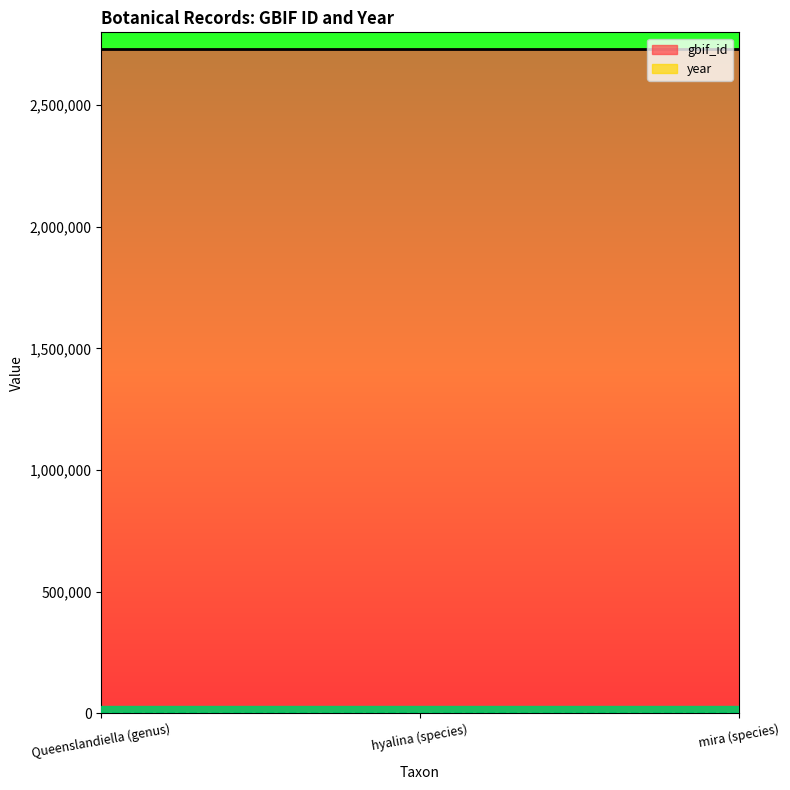

What is the smallest value displayed?

1915.0